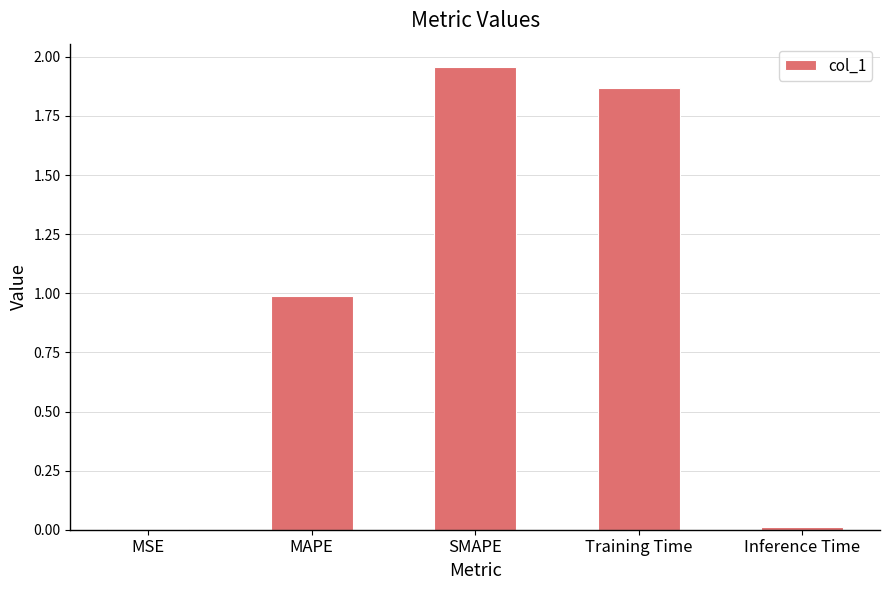

Which label corresponds to the largest value in the chart?

SMAPE